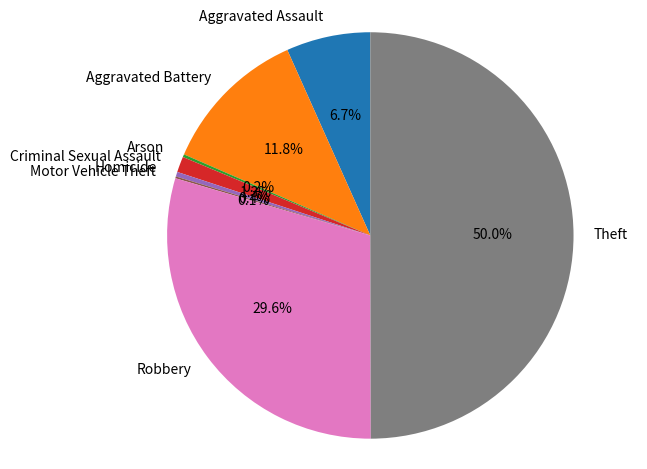

Do Criminal Sexual Assault and Theft together represent more than half of the pie?

Yes